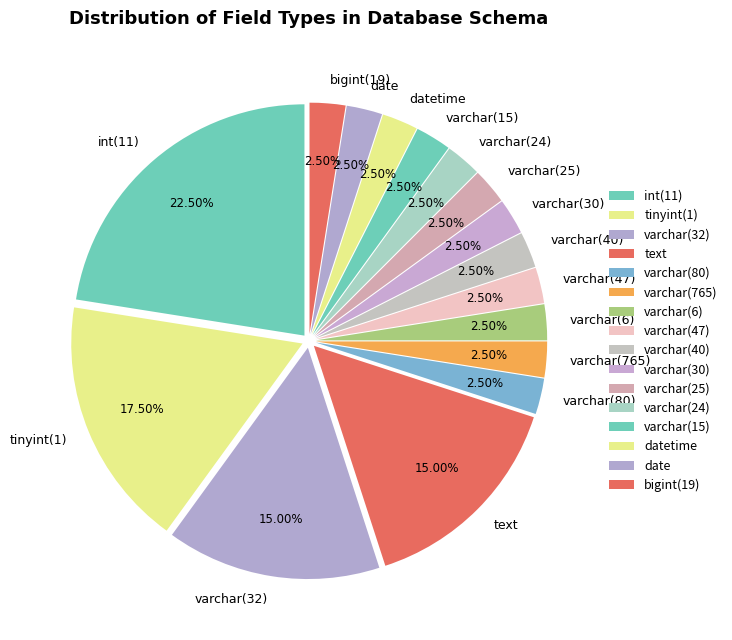

Does any single category account for the majority?

No